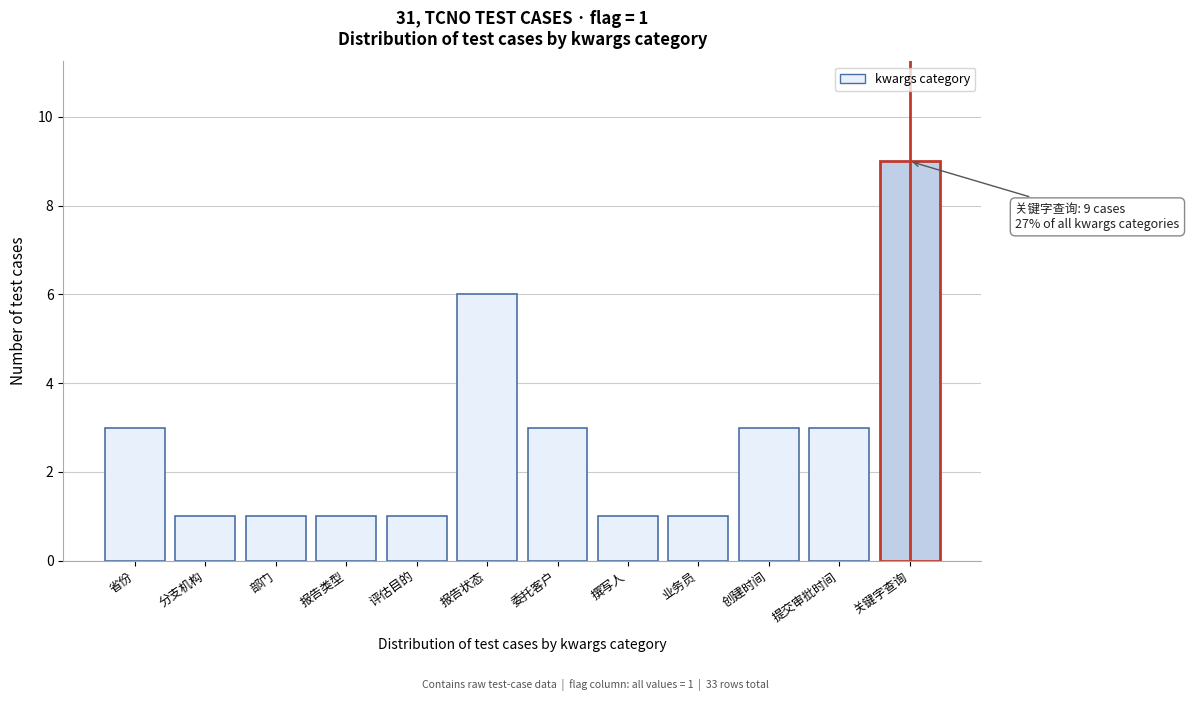

Reading right to left, list all the values displayed in this chart.

关键字查询=9	提交审批时间=3	创建时间=3	业务员=1	撰写人=1	委托客户=3	报告状态=6	评估目的=1	报告类型=1	部门=1	分支机构=1	省份=3